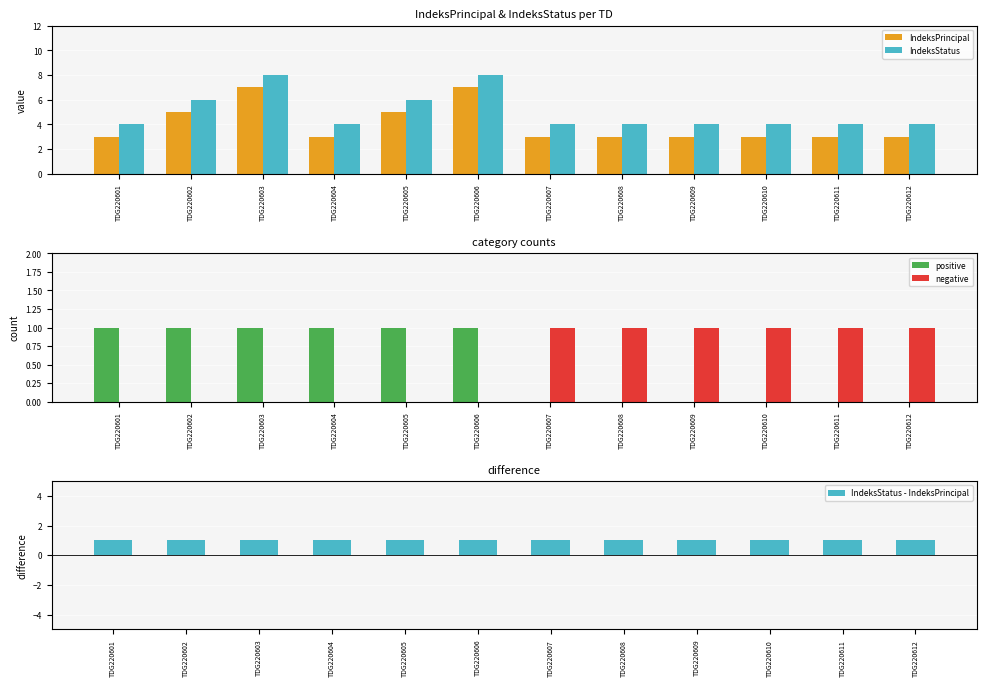

How many IndeksStatus values are between 4 and 6?

10